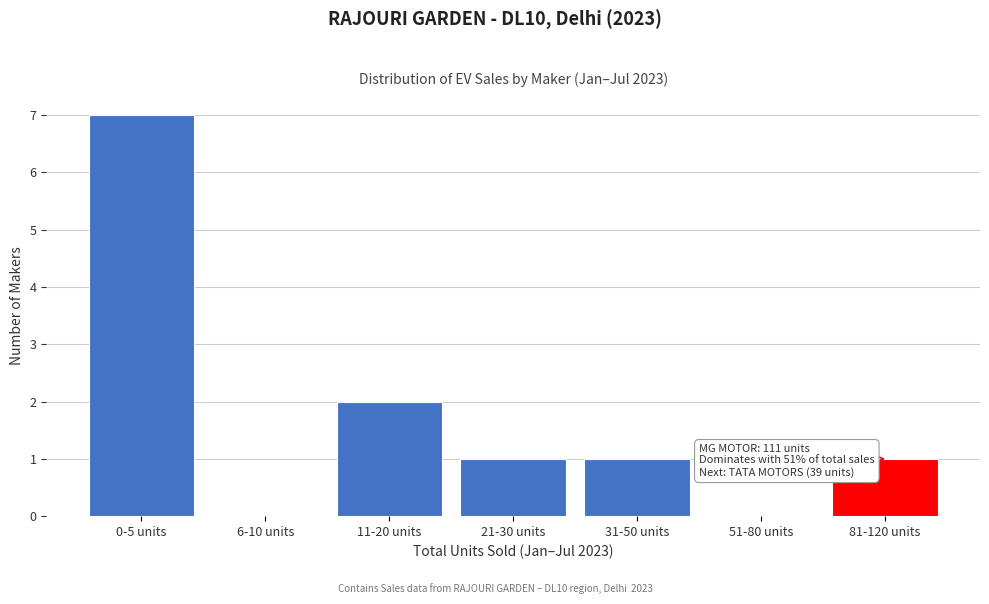

Reading left to right, list all the values displayed in this chart.

0-5 units=7	6-10 units=0	11-20 units=2	21-30 units=1	31-50 units=1	51-80 units=0	81-120 units=1